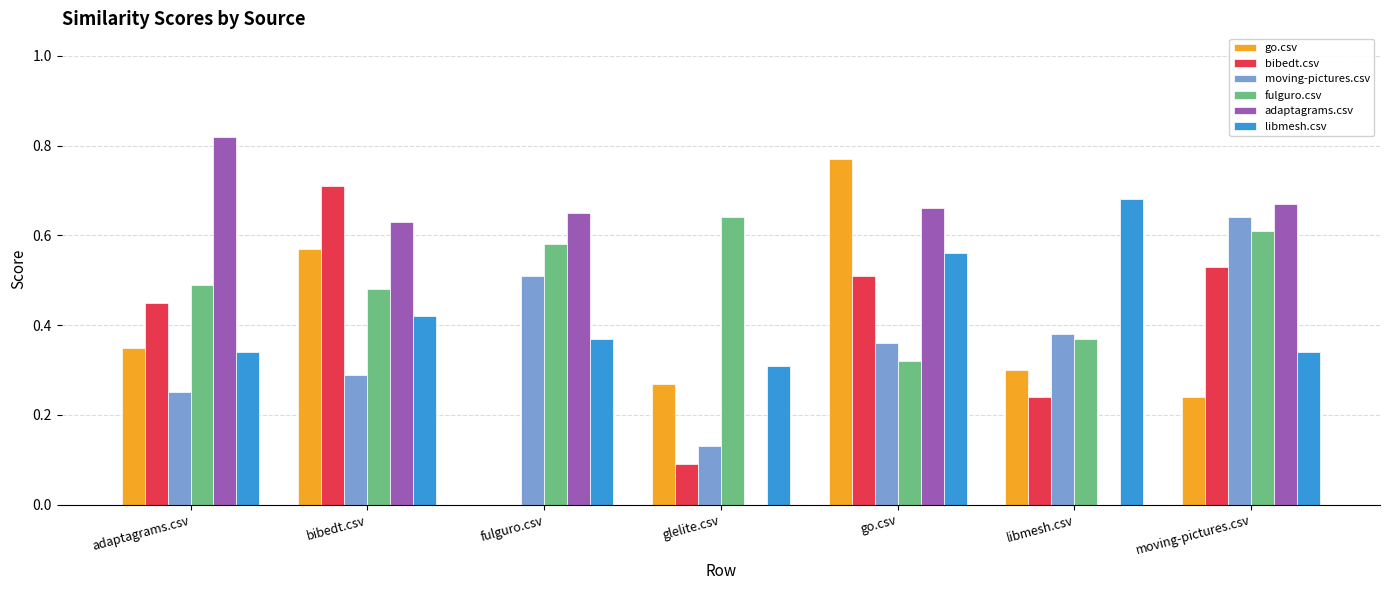

Count the number of data series in this chart.

6